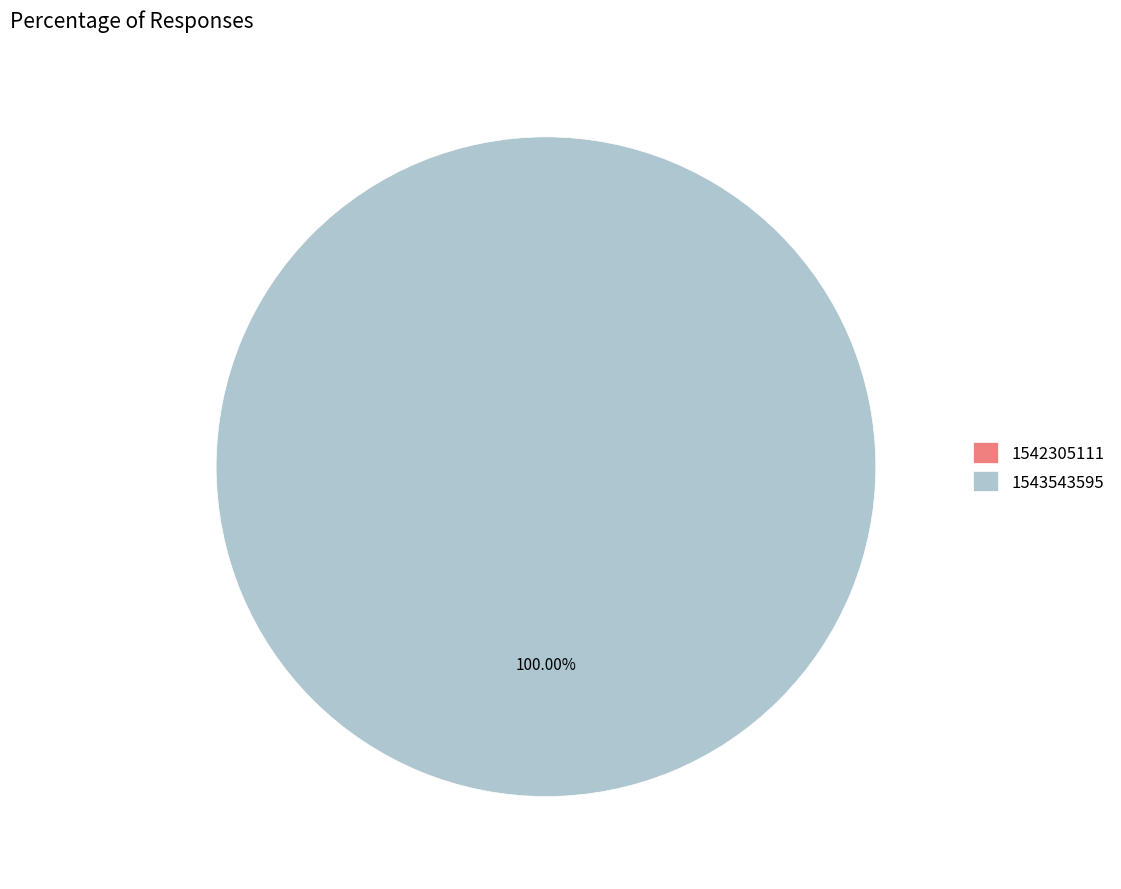

Is it true that 1542305111 is 1% of the pie?

False